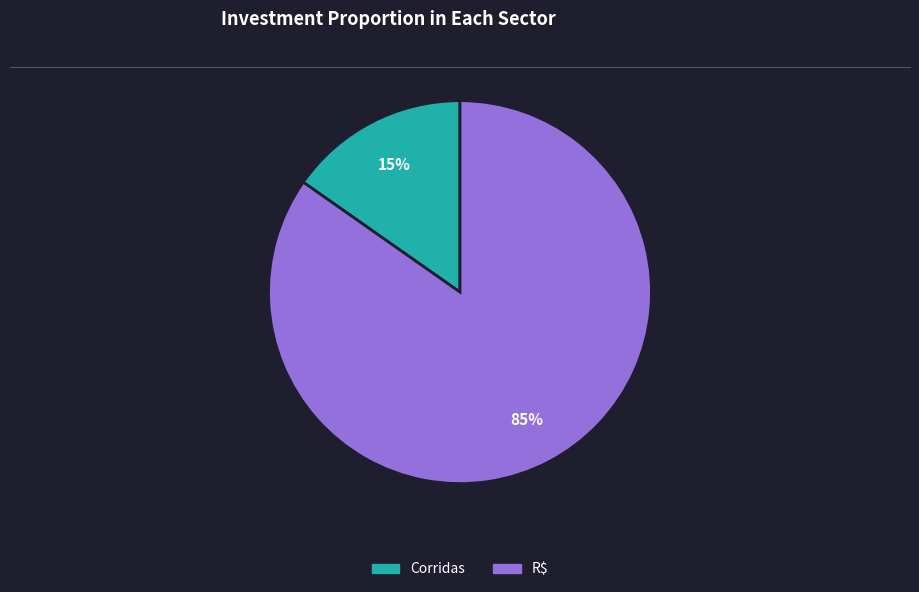

Approximately how many times larger is the value at Corridas compared to R$?

0.2